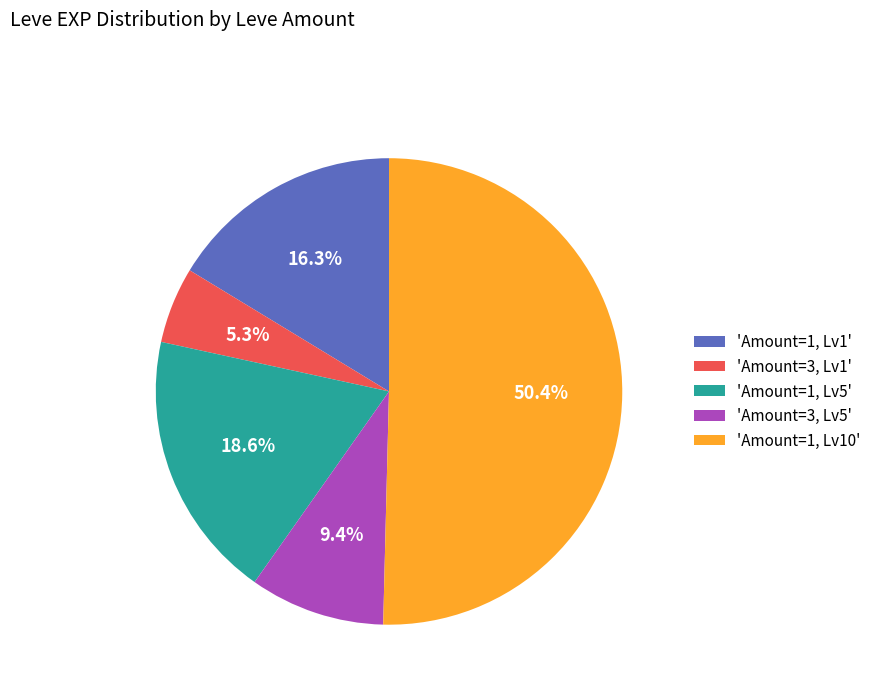

Which has a higher value, 'Amount=3, Lv1' or 'Amount=3, Lv5'?

'Amount=3, Lv5'